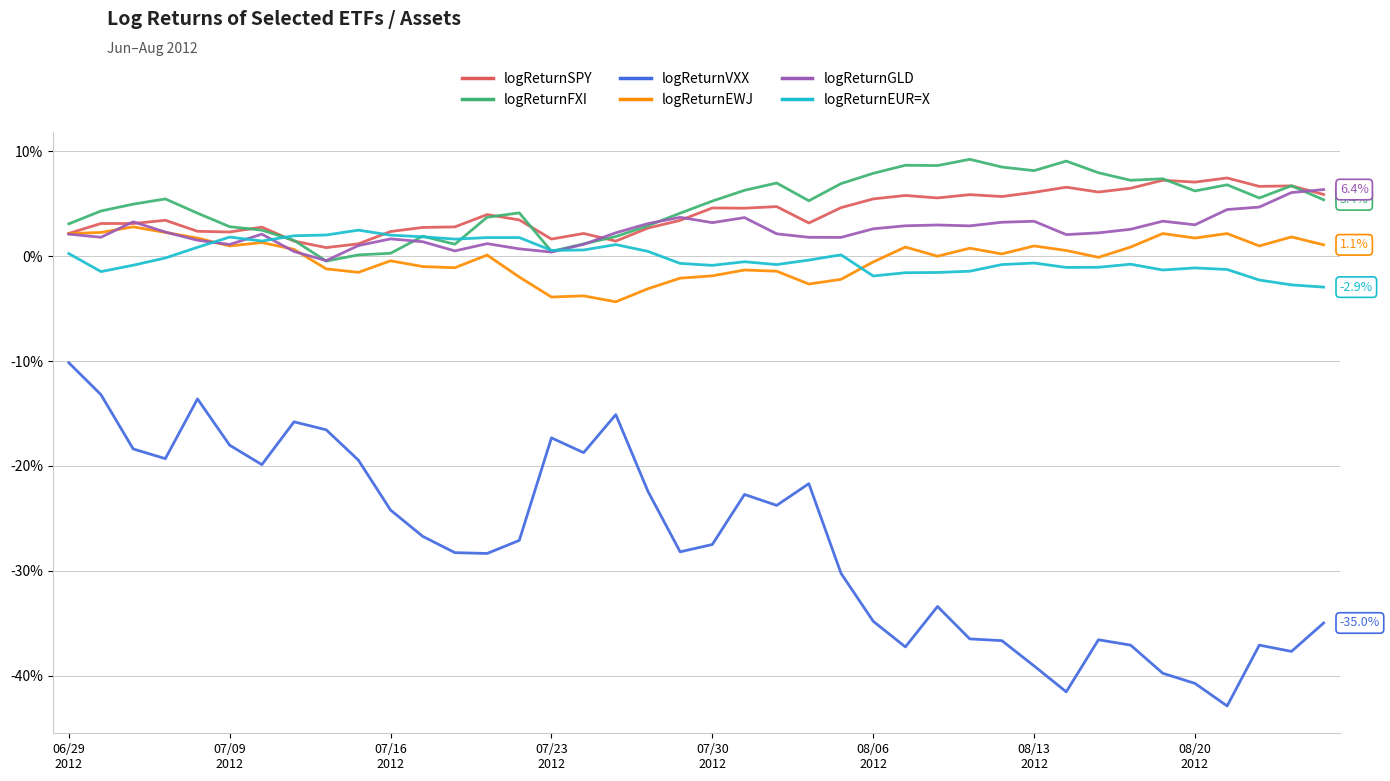

True or false: logReturnVXX and logReturnEWJ intersect in this chart.

False